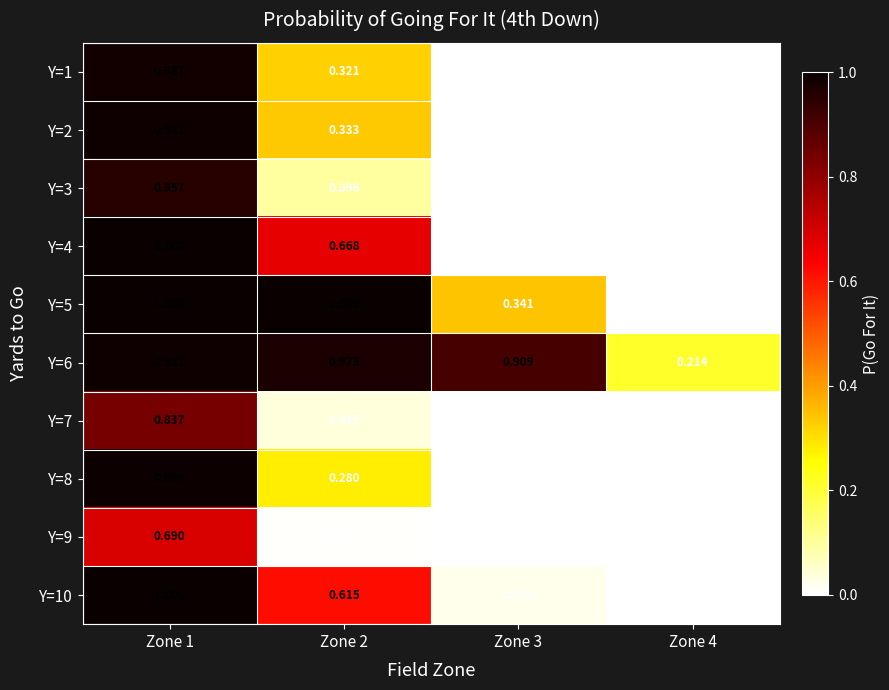

What is the greatest value displayed?

1.0